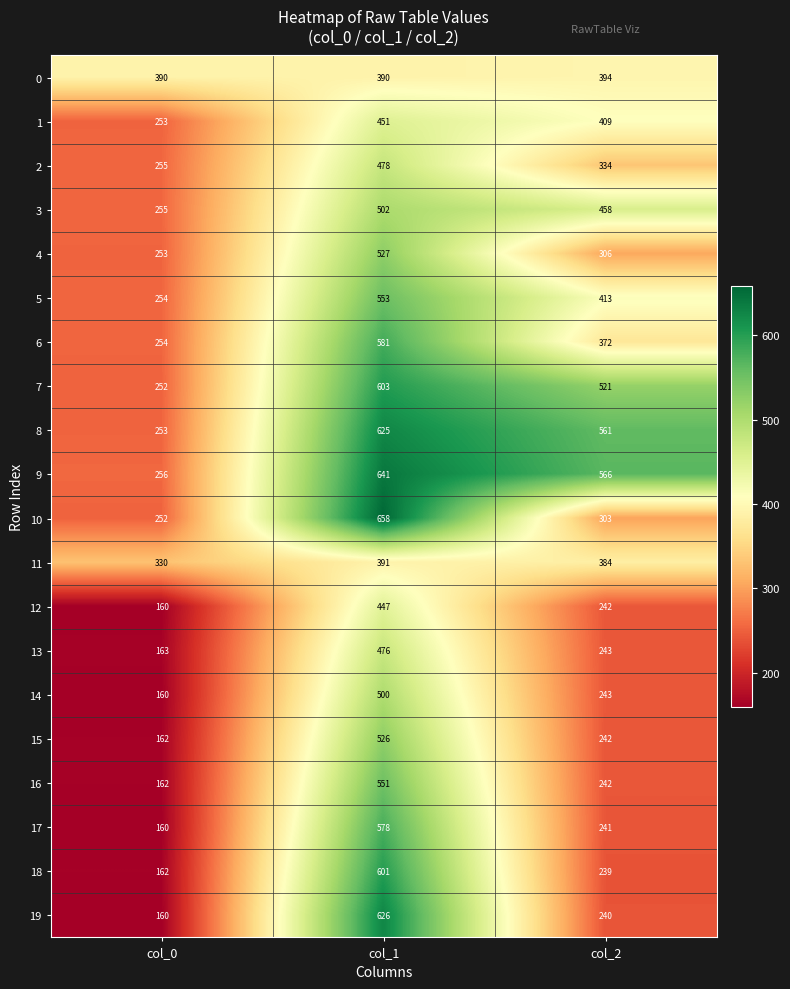

What is the difference between the maximum and minimum values in the 4 series?

274